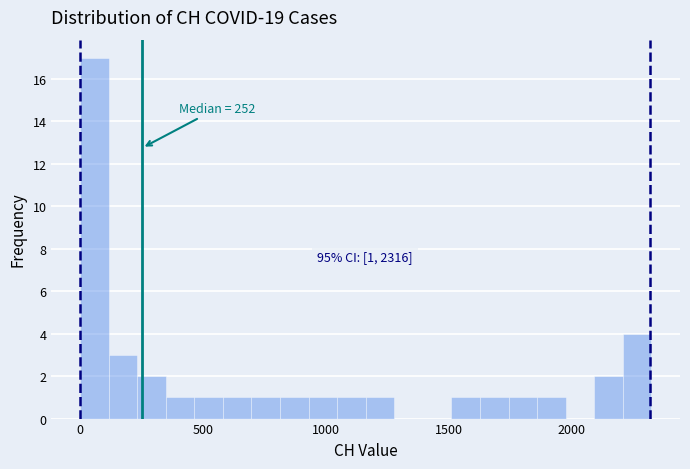

Around what value on the x-axis is the tallest bar? Give the approximate position of its centre, as read against the axis.

50